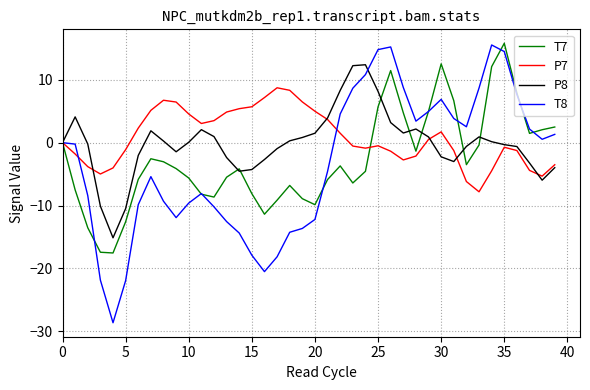

What is the lowest value of the P7 series?

-7.8